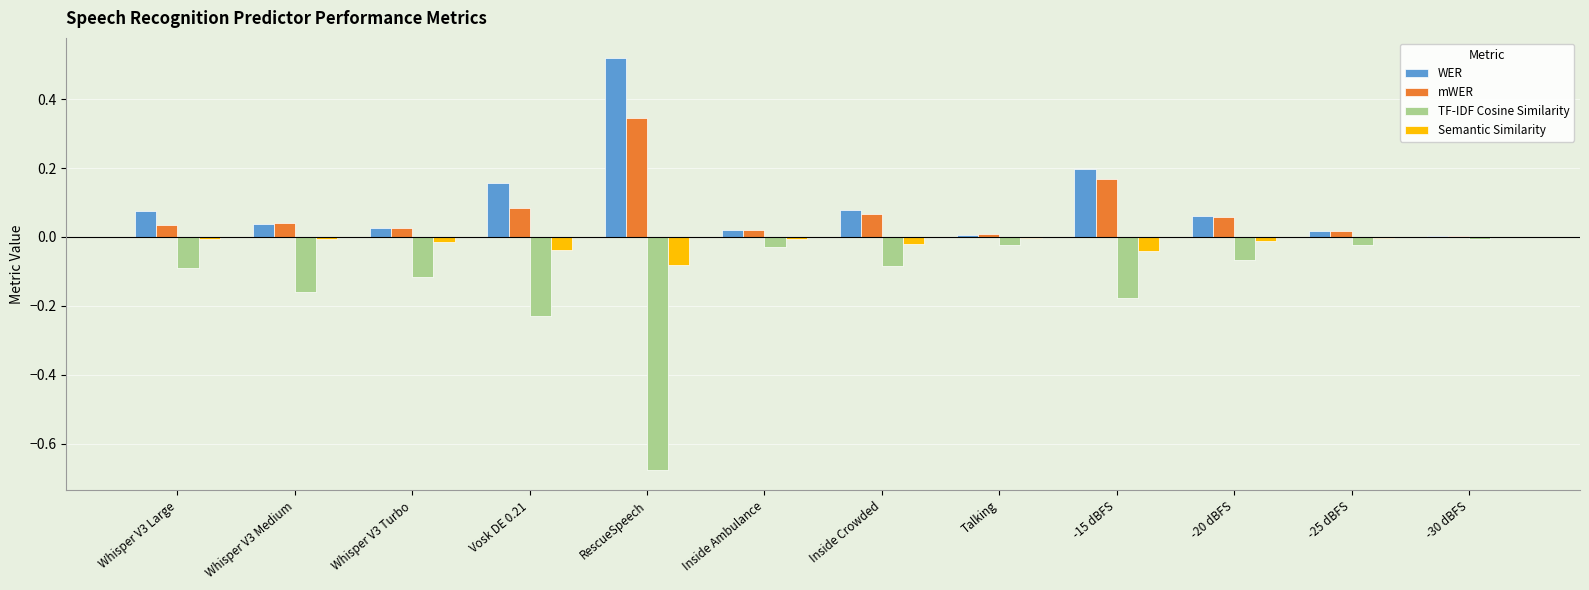

Which category has the highest value in the mWER series?

RescueSpeech